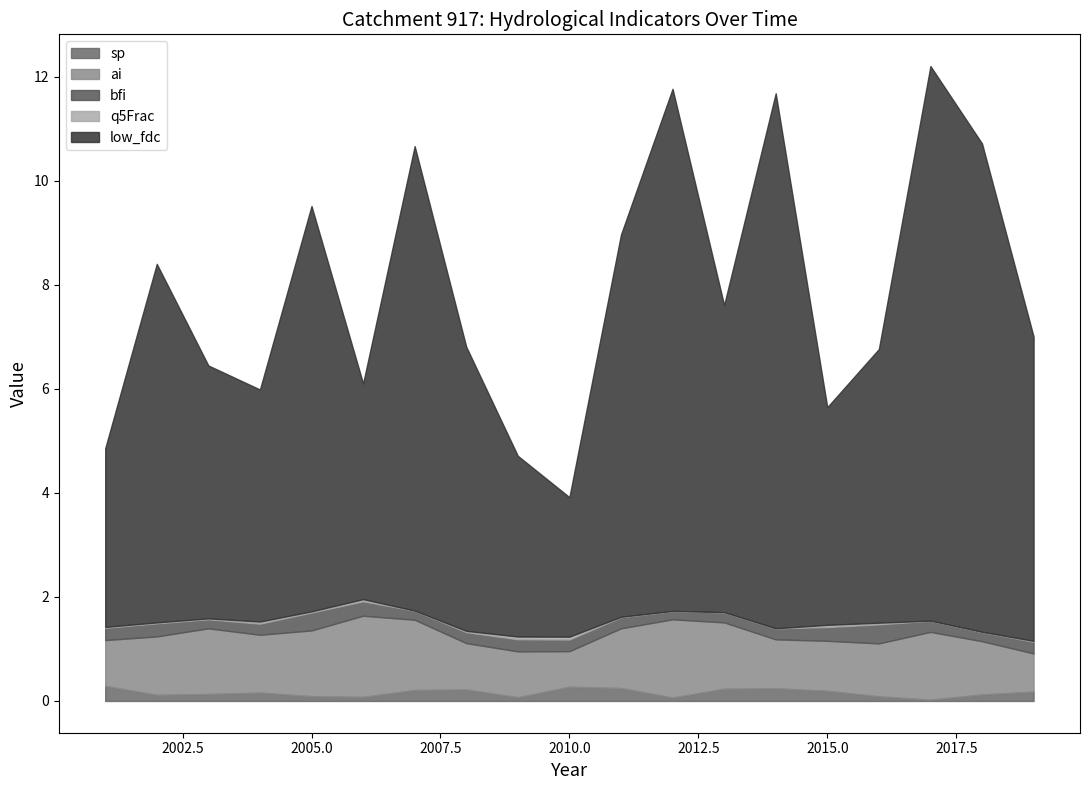

What is the sum of all bfi values?

4.4